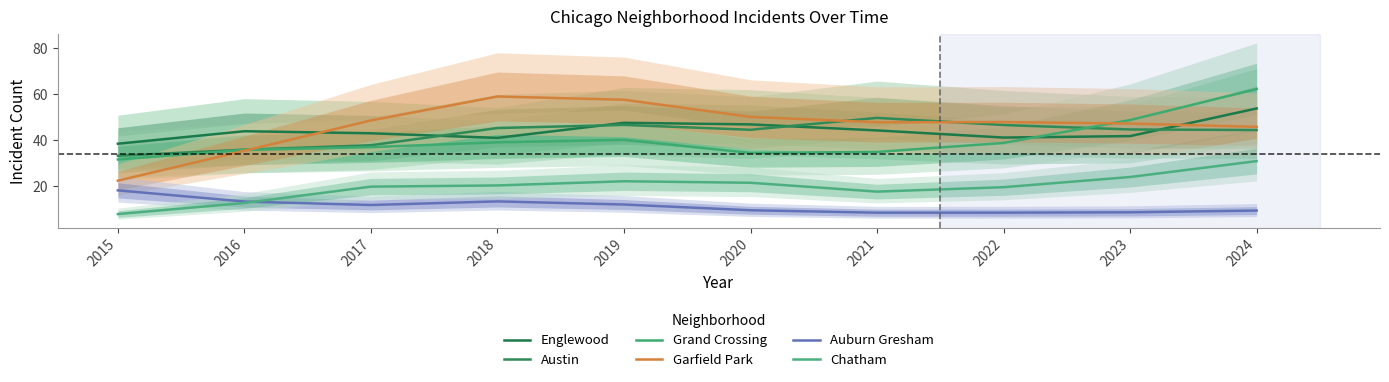

Is this an area chart (filled region under the line)?

No